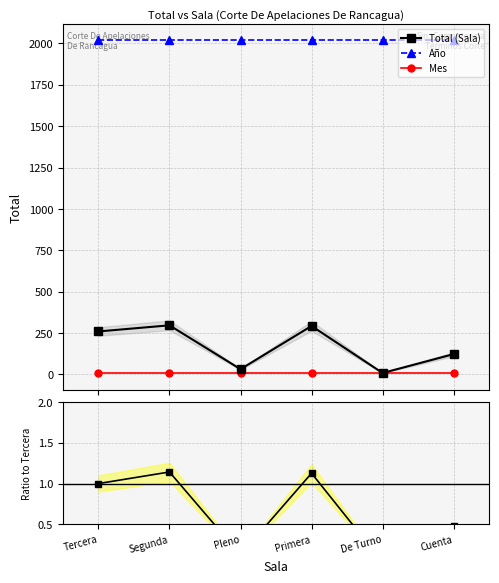

Which series has the largest total across all categories?

Año